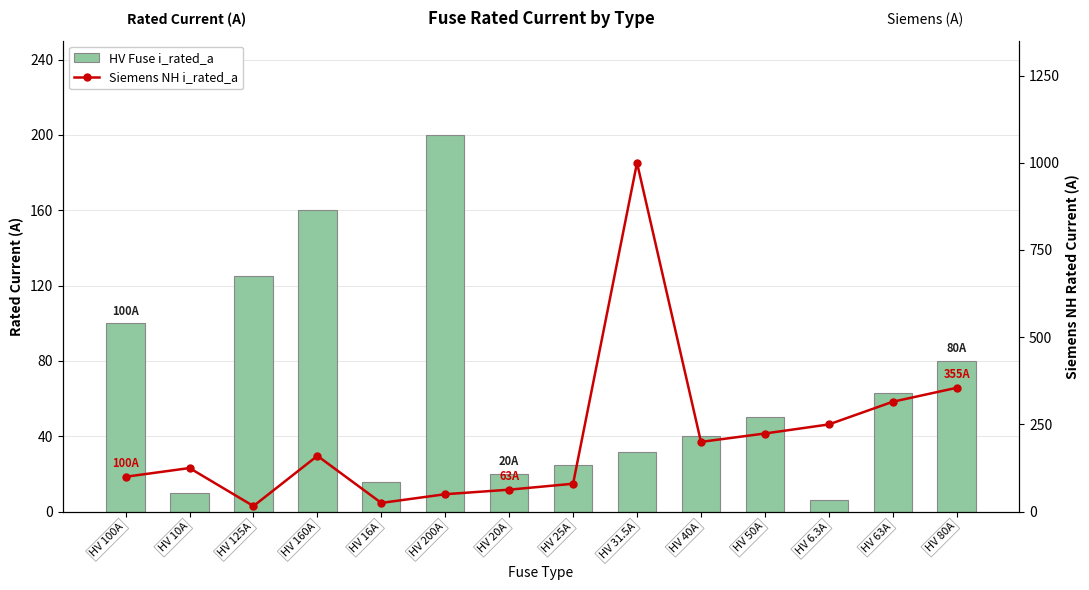

Reading right to left, transcribe all the data shown in this chart.

HV Fuse i_rated_a: 80.0	63.0	6.3	50.0	40.0	31.5	25.0	20.0	200.0	16.0	160.0	125.0	10.0	100.0
Siemens NH i_rated_a: 355.0	315.0	250.0	224.0	200.0	1000.0	80.0	63.0	50.0	25.0	160.0	16.0	125.0	100.0